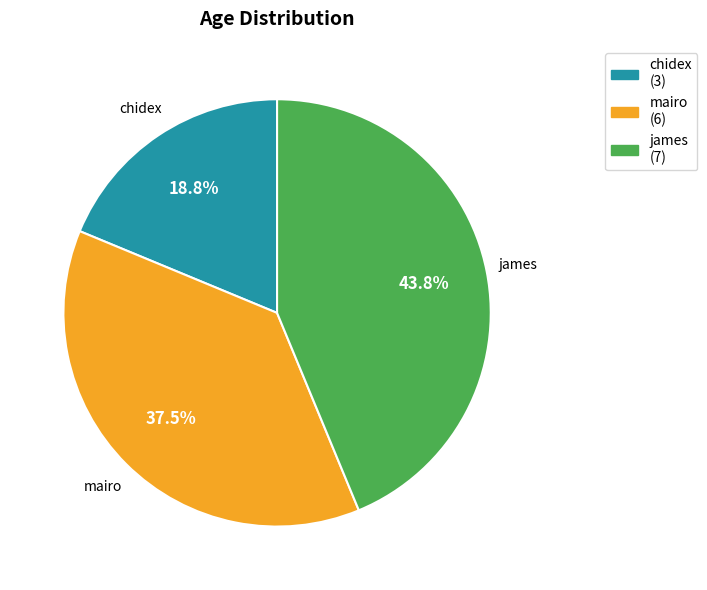

What percentage do james and chidex together represent?

62.5%